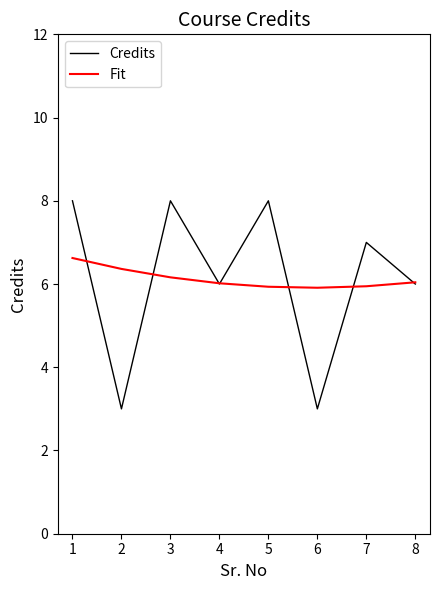

Is the value of Credits at 7 greater than the value of Fit at 8?

Yes